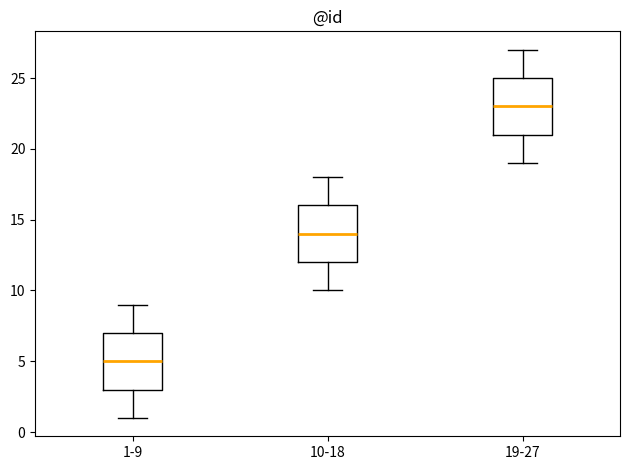

Which box has the lowest median line?

1-9